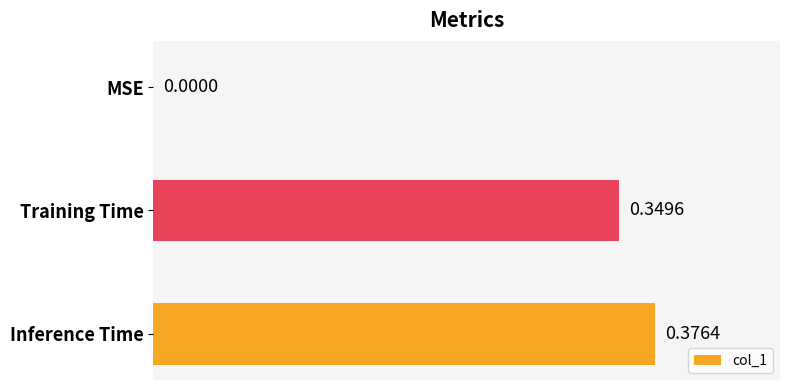

Between Training Time and Inference Time, which is larger?

Inference Time